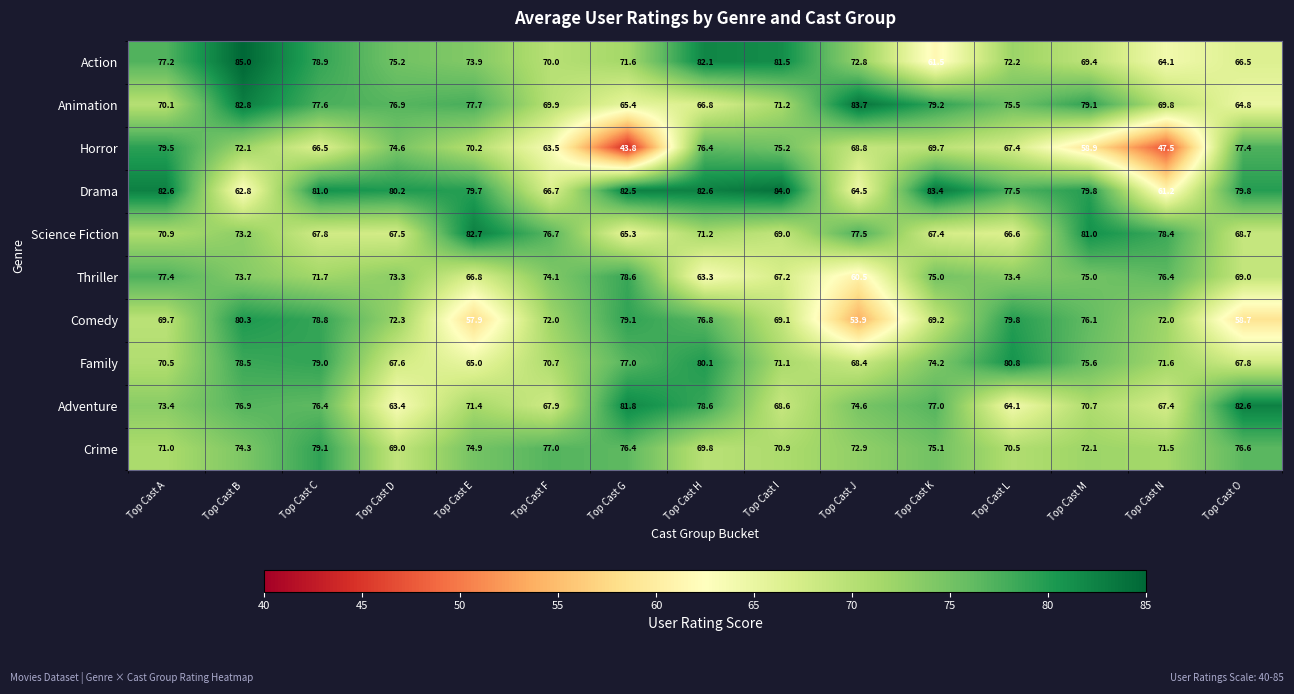

List the series in order of their peak value, highest first.

Action, Drama, Animation, Science Fiction, Adventure, Family, Comedy, Horror, Crime, Thriller